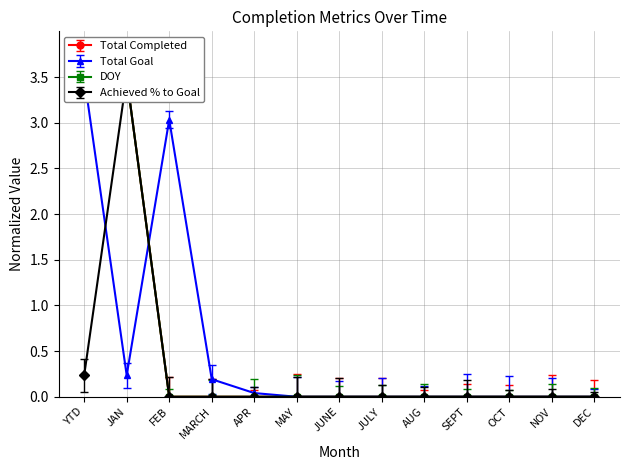

How many data points in Total Goal are above 0?

5